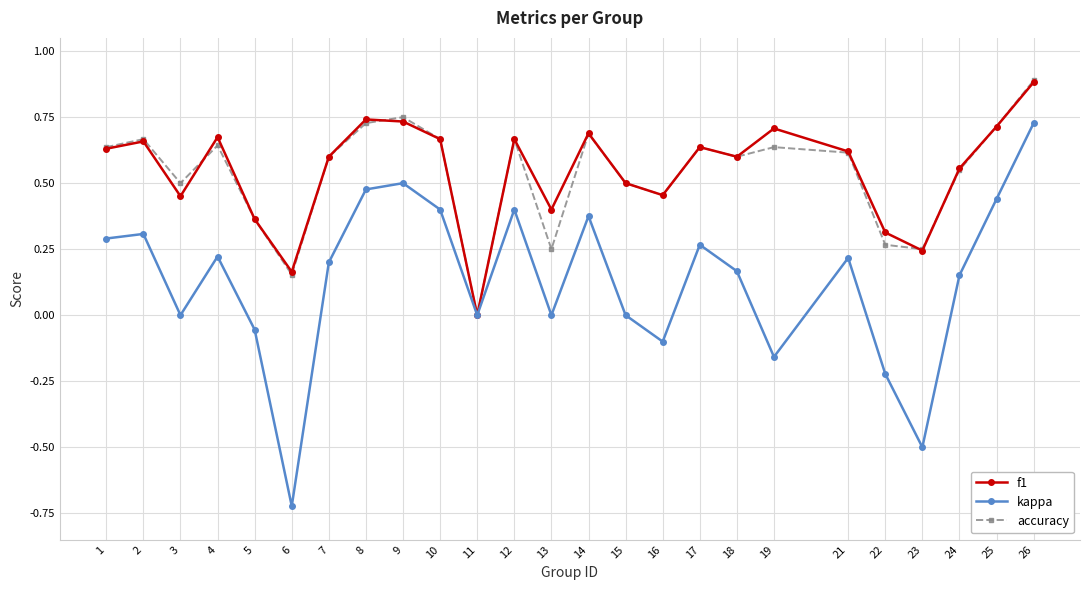

Does the chart display data point markers on the line(s)?

Yes